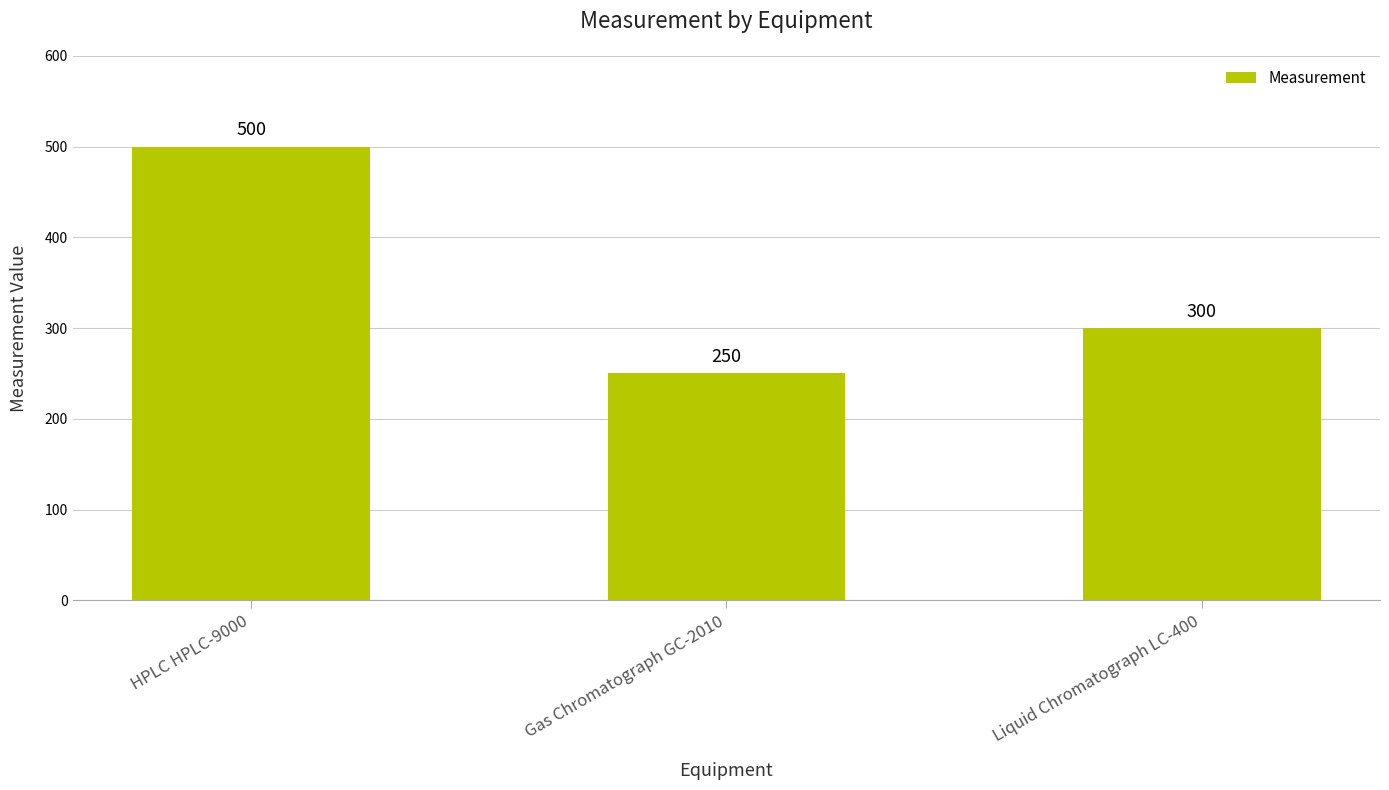

Reading right to left, extract all data points from this chart.

300	250	500